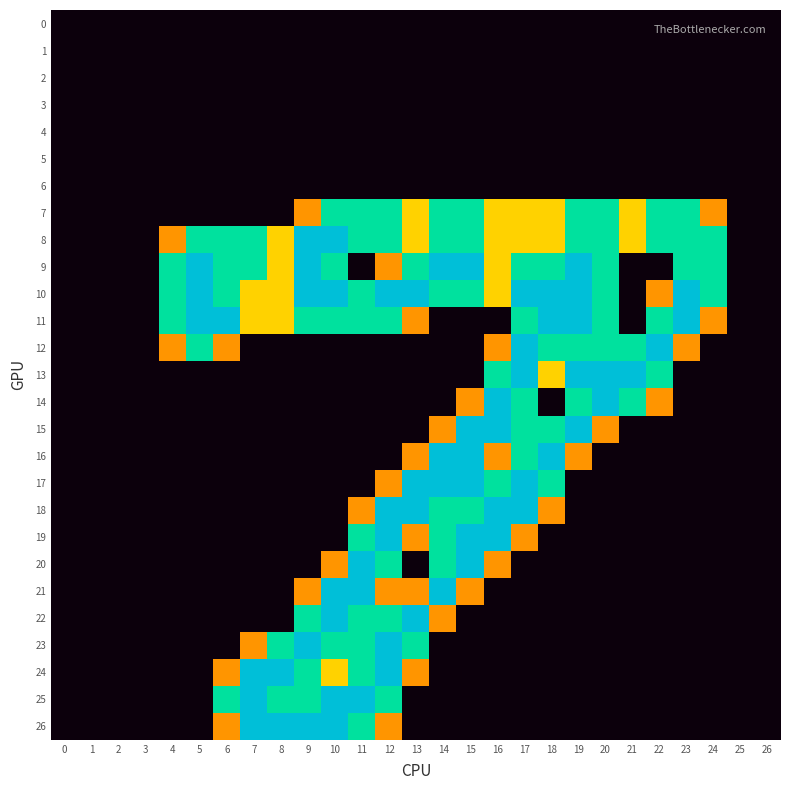

At how many categories does at least one series exceed 1?

21